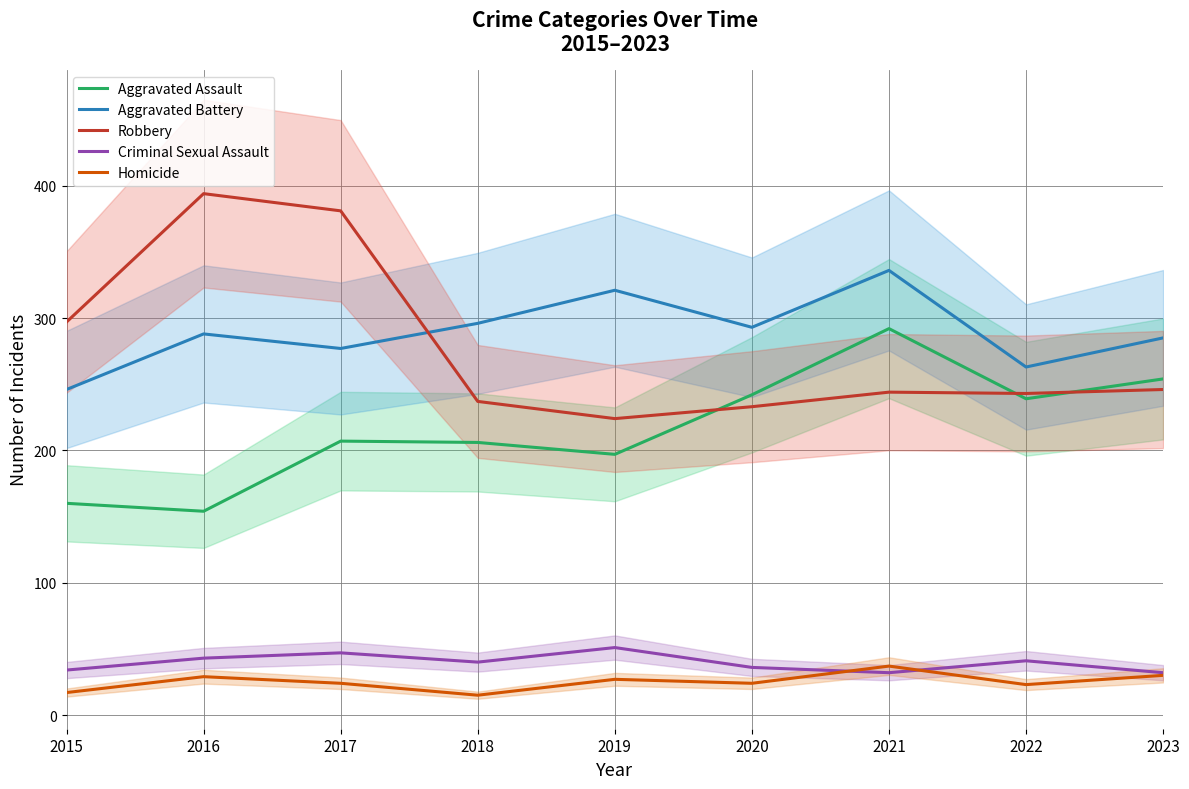

The Robbery series shows 147 at 2018. True or false?

False